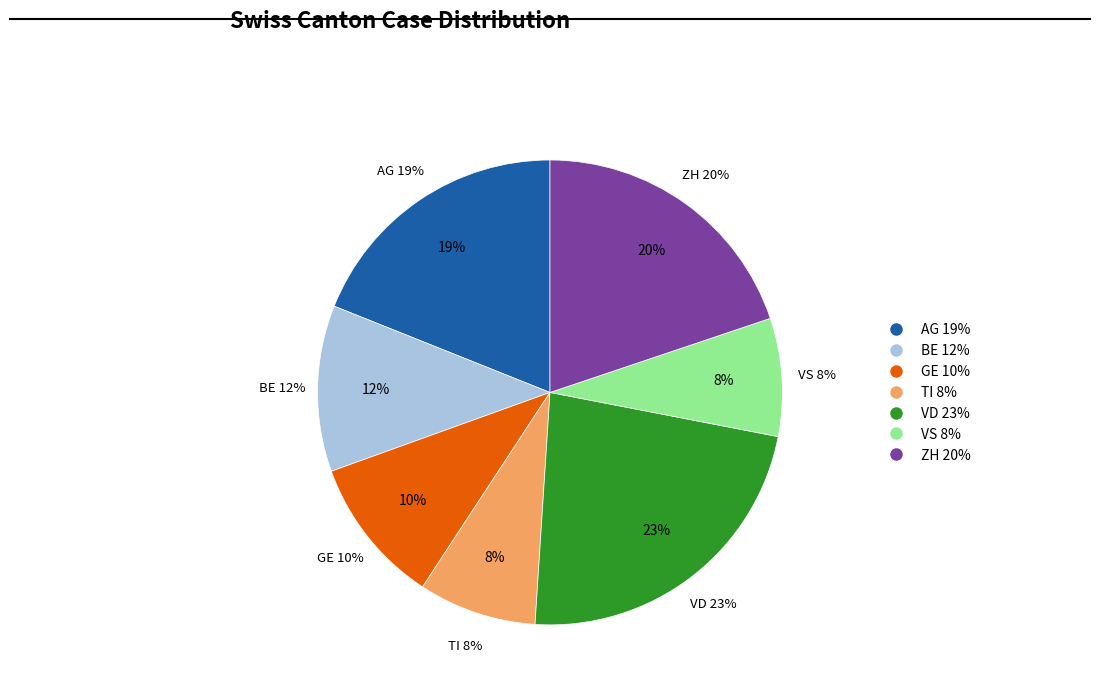

Which slice is the smallest?

TI